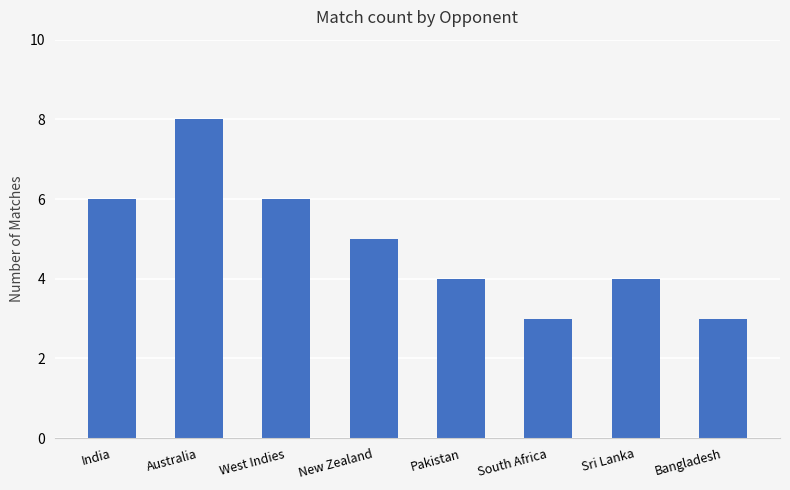

Which label corresponds to the largest value in the chart?

Australia